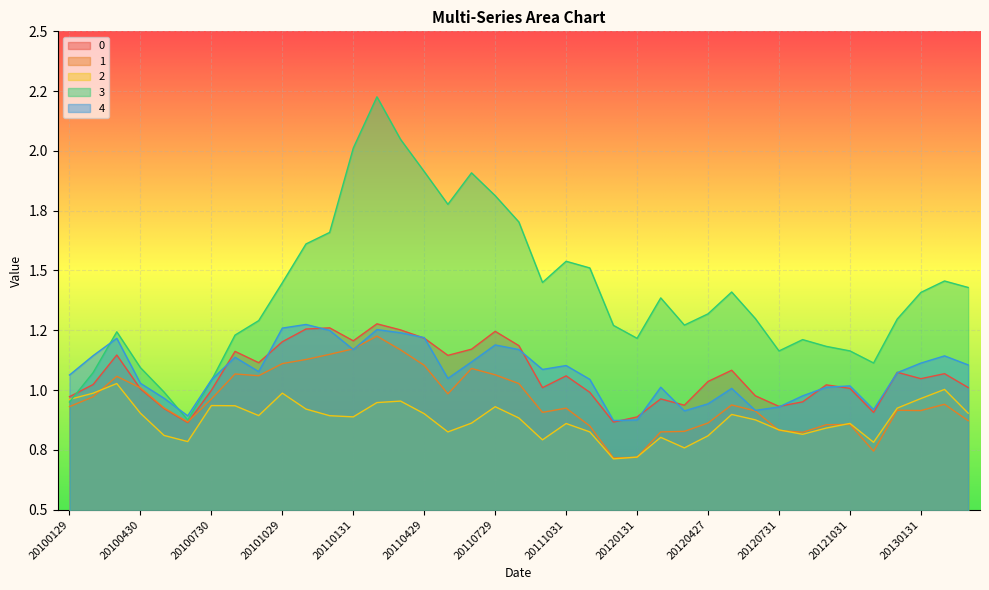

Rank the categories by 4 value from highest to lowest.

20101130, 20101029, 20110228, 20101231, 20110331, 20110429, 20100331, 20110729, 20110831, 20110131, 20100226, 20130228, 20100831, 20110630, 20130131, 20130329, 20111031, 20110930, 20100930, 20121231, 20100129, 20110531, 20111130, 20100730, 20100430, 20121031, 20120229, 20120928, 20120531, 20120831, 20100531, 20120427, 20120731, 20121130, 20120629, 20120330, 20100630, 20120131, 20111230